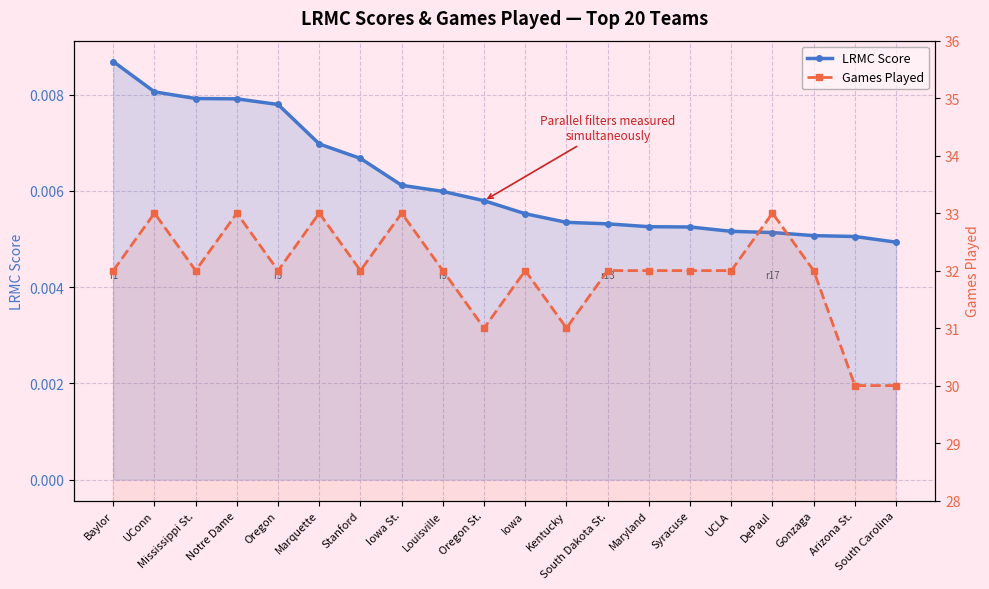

Between Louisville and Stanford, which is larger?

Stanford